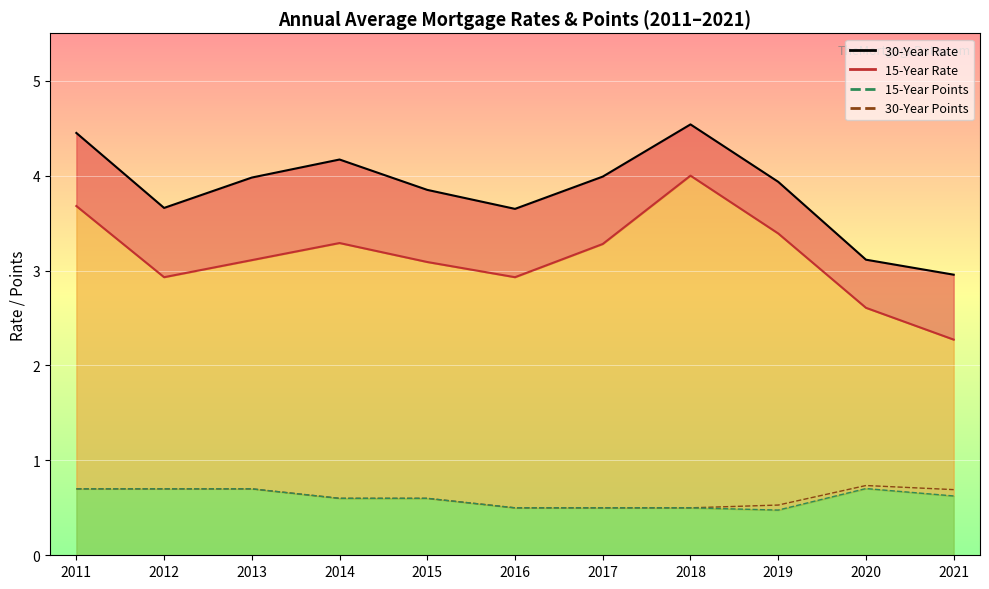

True or false: 15_Year_Annual_Average_Rate_line and 15_Year_Annual_Average_Points_line intersect in this chart.

False